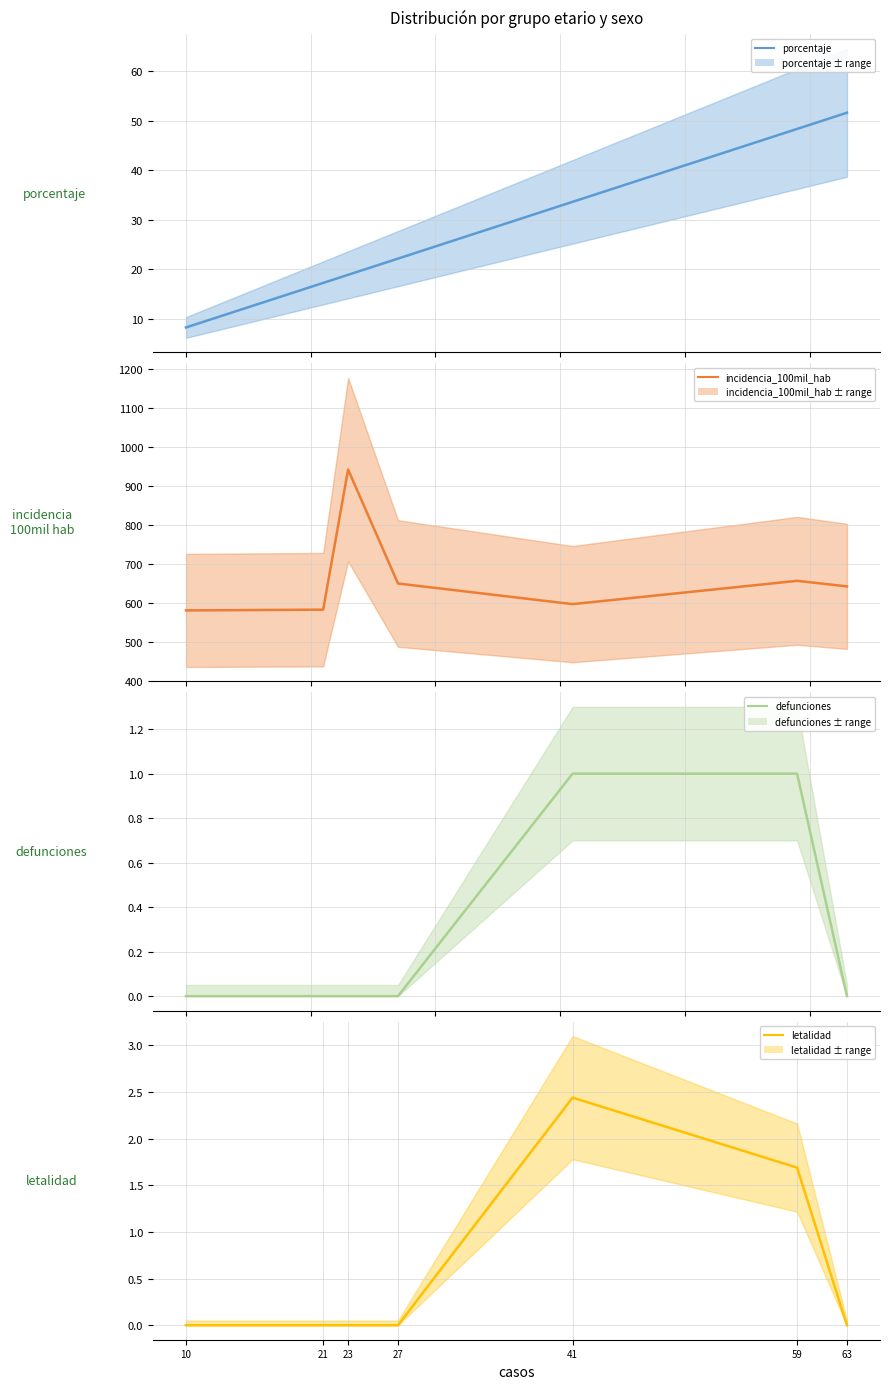

What are all the series names shown in the legend?

porcentaje, incidencia_100mil_hab, defunciones, letalidad